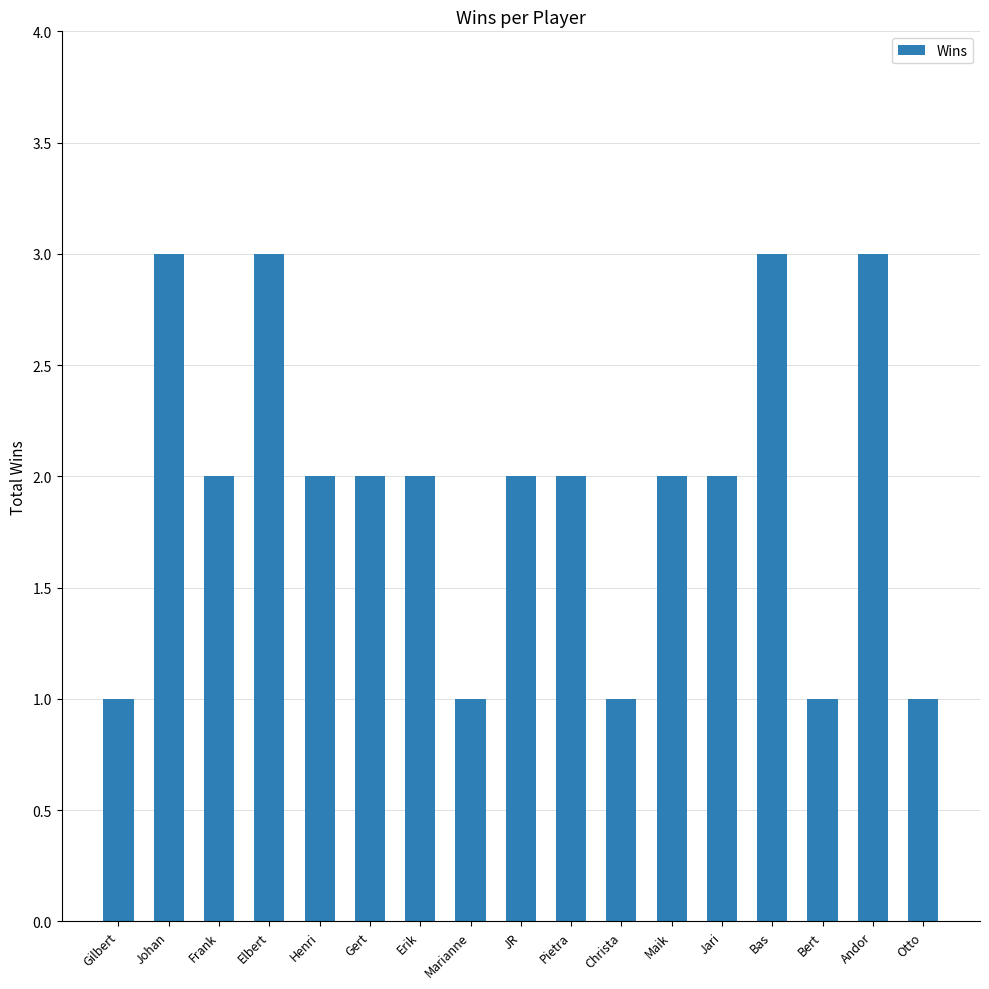

Does the chart contain stacked bars?

No